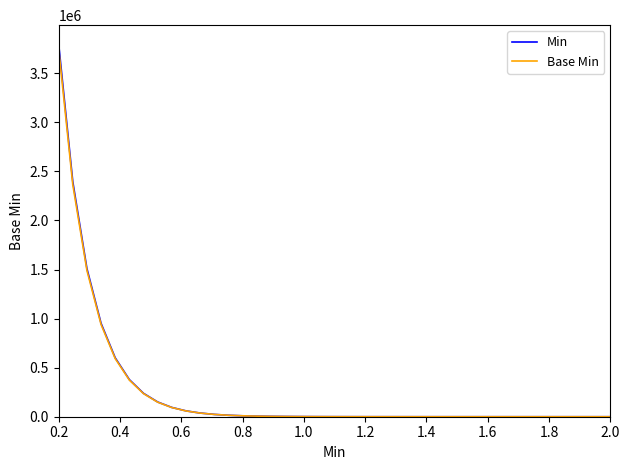

What is the maximum value shown in the chart?

3800000.0